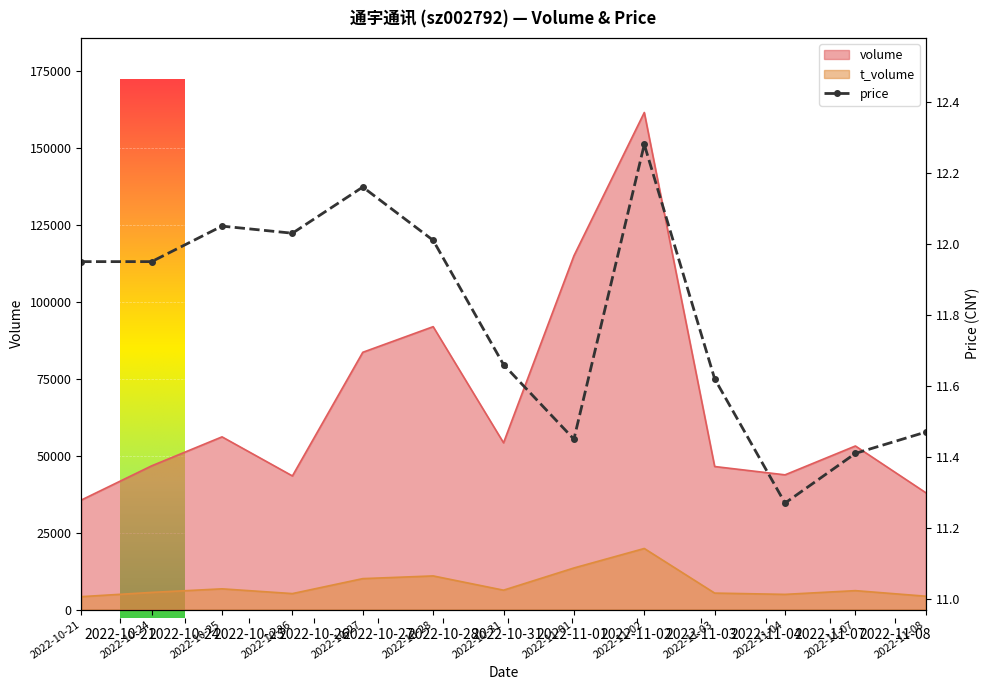

Rank the categories by value from lowest to highest.

2022-11-04, 2022-11-07, 2022-11-01, 2022-11-08, 2022-11-03, 2022-10-31, 2022-10-21, 2022-10-24, 2022-10-28, 2022-10-26, 2022-10-25, 2022-10-27, 2022-11-02